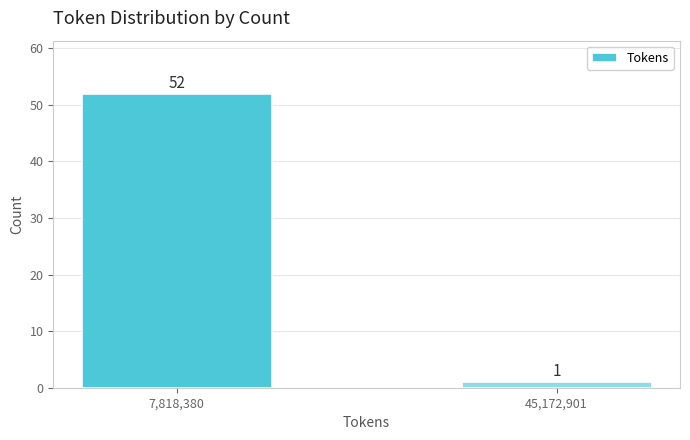

Reading right to left, what are all the values shown in this chart?

45,172,901=1	7,818,380=52